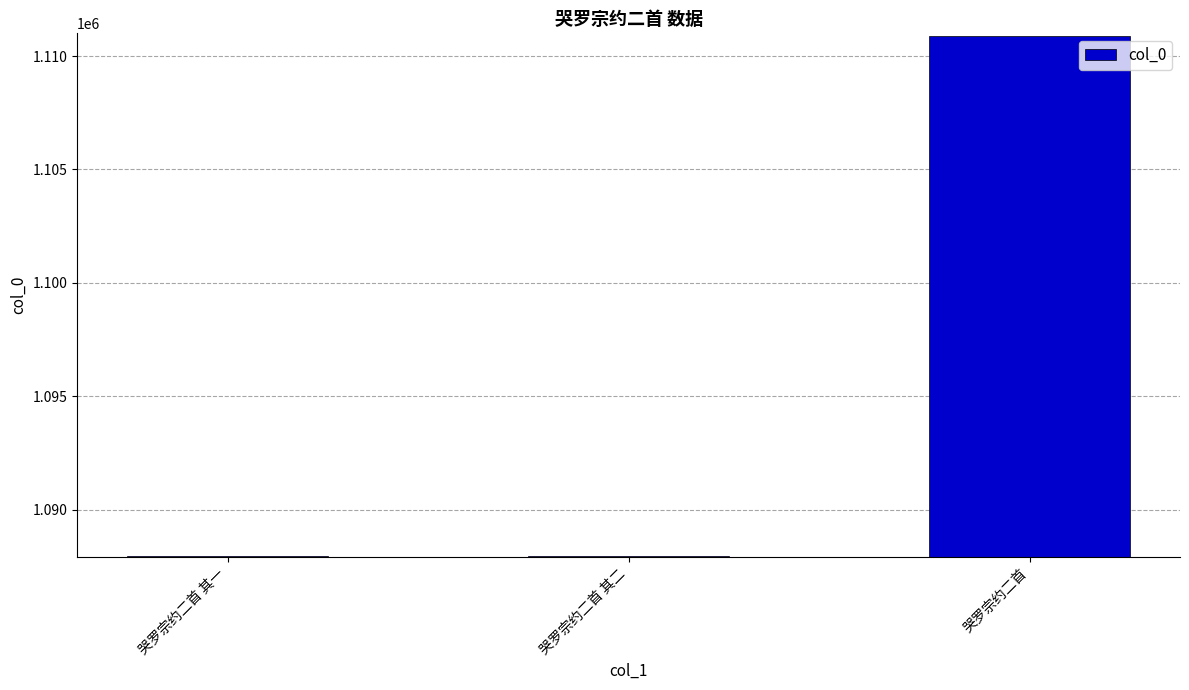

What position from the right is 哭罗宗约二首?

1